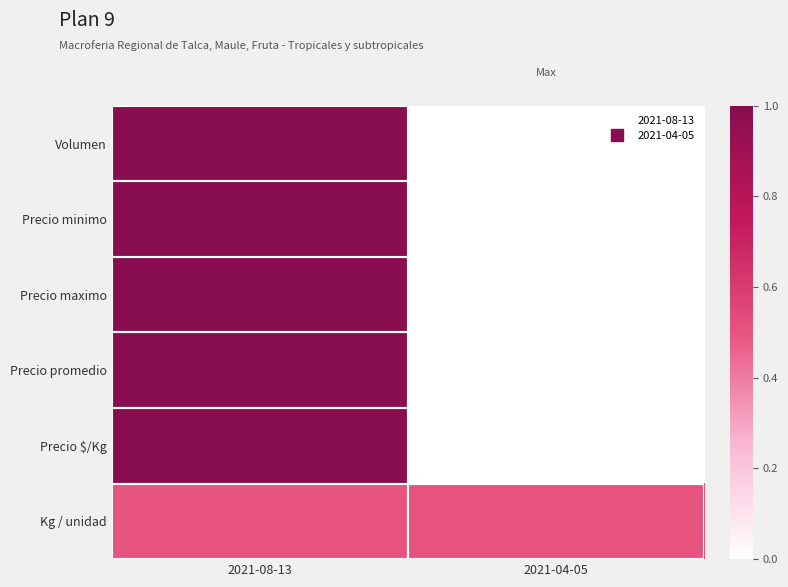

Reading left to right, what are all the values shown in this chart?

Volumen: 2021-08-13=1.0	2021-04-05=0.0
Precio minimo: 2021-08-13=1.0	2021-04-05=0.0
Precio maximo: 2021-08-13=1.0	2021-04-05=0.0
Precio promedio: 2021-08-13=1.0	2021-04-05=0.0
Precio $/Kg: 2021-08-13=1.0	2021-04-05=0.0
Kg / unidad: 2021-08-13=0.5	2021-04-05=0.5